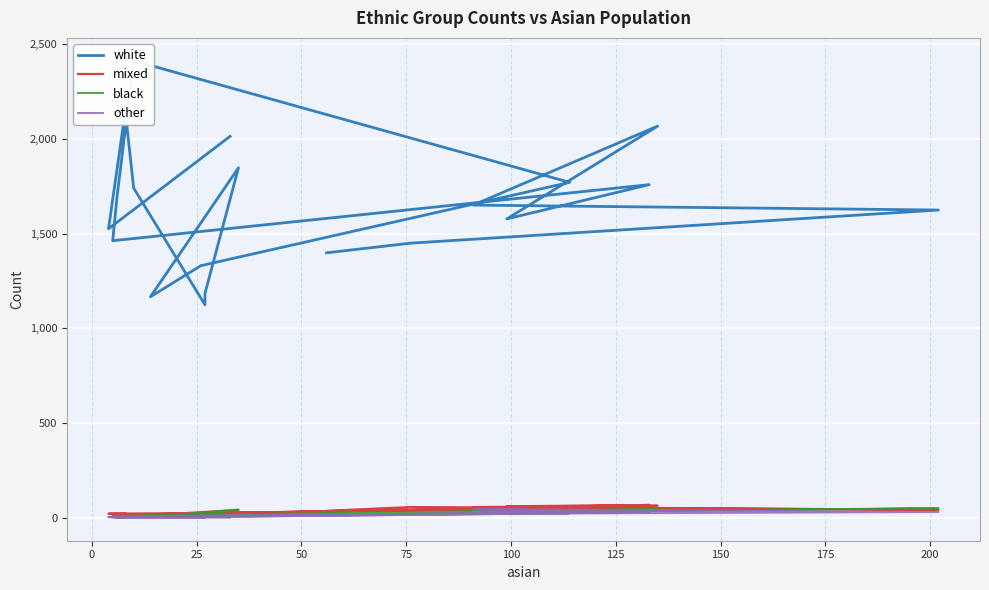

What is the label of the 7th point from the left?

125